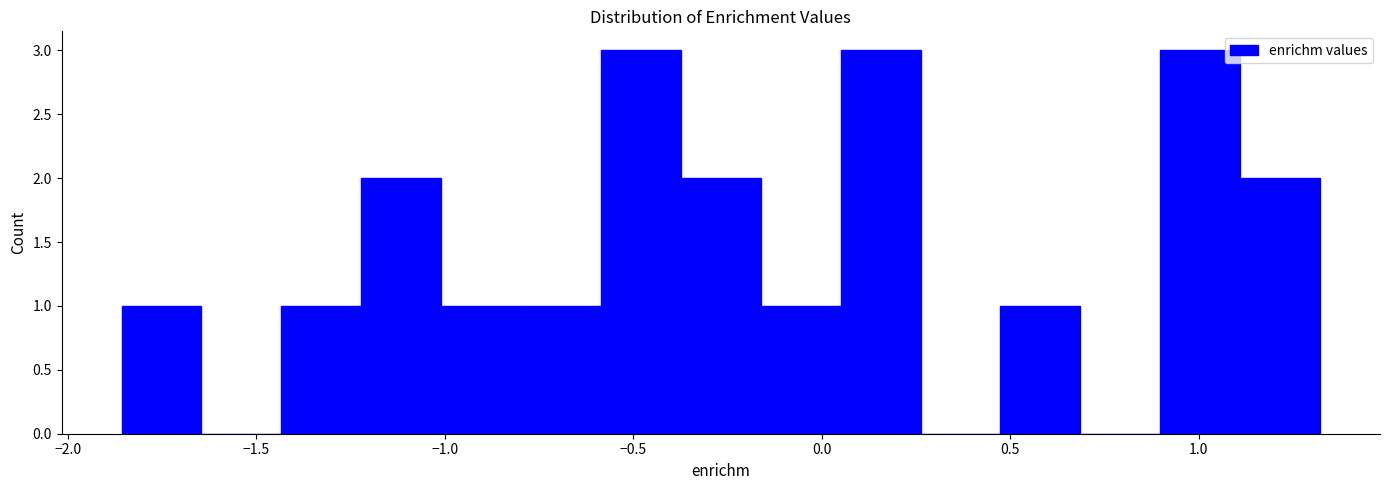

Reading left to right, transcribe this chart: for each bar, give the range it covers on the x-axis and its height. Neither the bar edges nor the heights are printed on the chart, so give them approximately, as read against the axes.

-1.85 to -1.65: 1
-1.65 to -1.45: 0
-1.45 to -1.20: 1
-1.20 to -1.00: 2
-1.00 to -0.80: 1
-0.80 to -0.60: 1
-0.60 to -0.35: 3
-0.35 to -0.15: 2
-0.15 to 0.05: 1
0.05 to 0.25: 3
0.25 to 0.45: 0
0.45 to 0.70: 1
0.70 to 0.90: 0
0.90 to 1.10: 3
1.10 to 1.30: 2